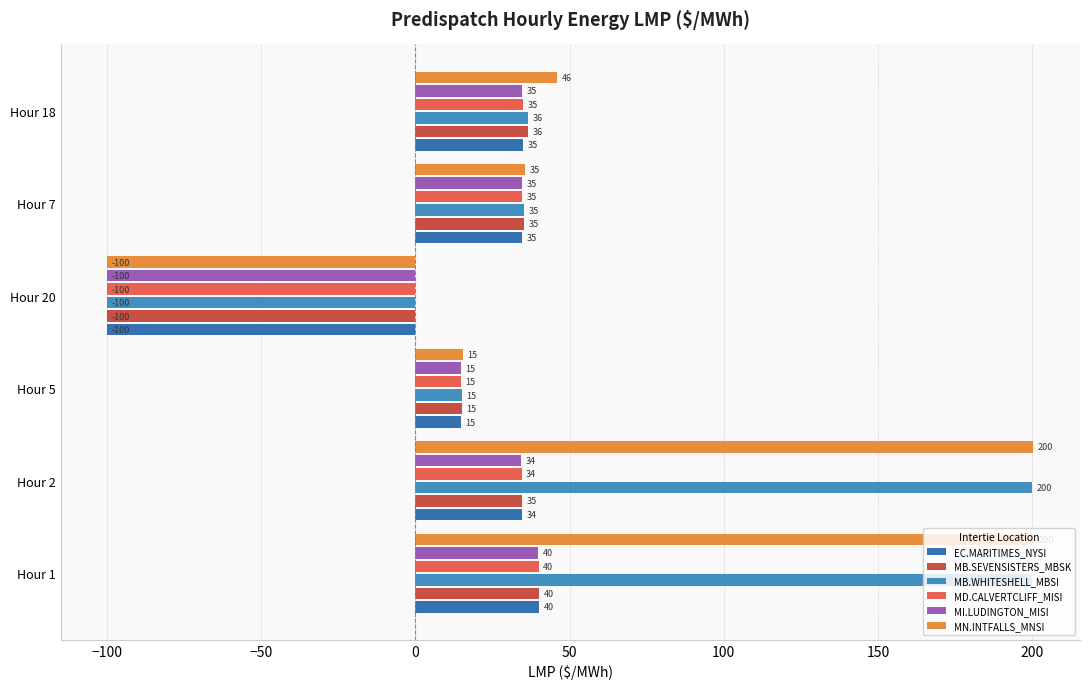

What is the difference between the maximum and minimum values in the MD.CALVERTCLIFF_MISI series?

140.0